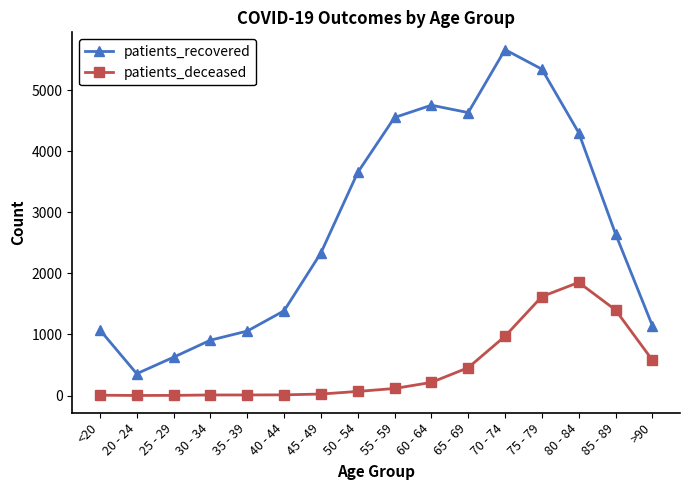

What is the difference between the maximum and second lowest values in the patients_deceased series?

1850